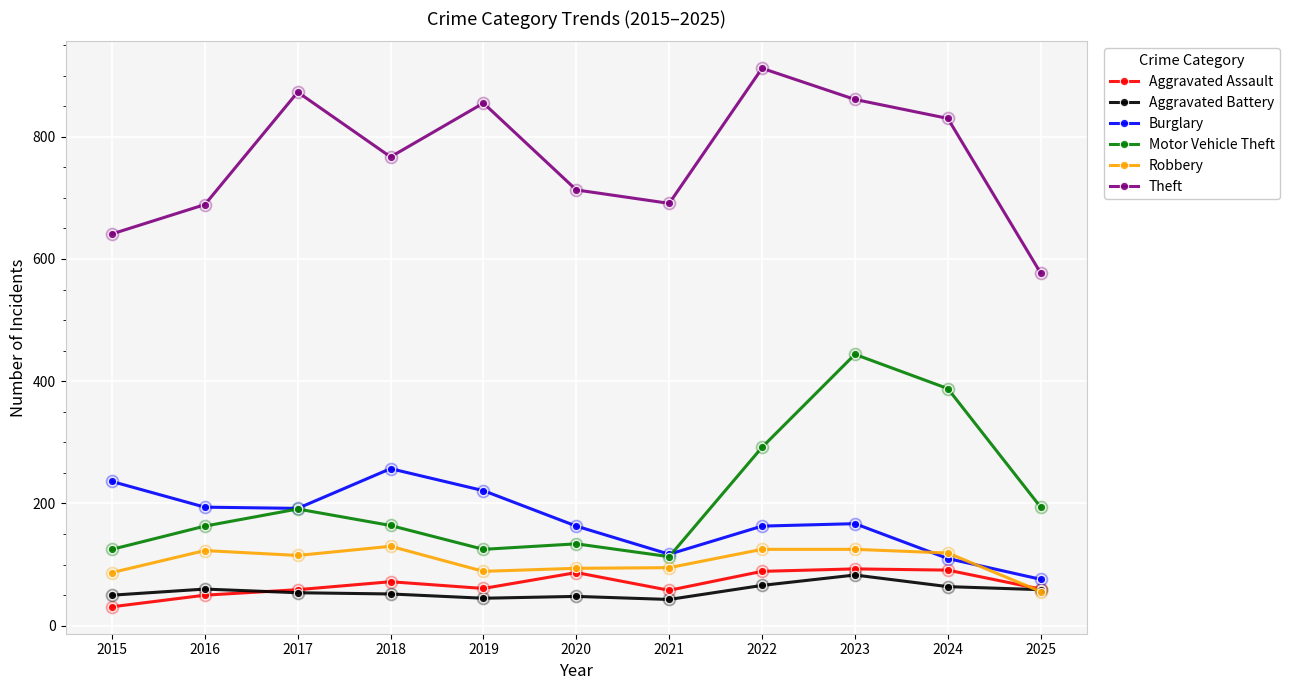

Is the value of Aggravated Battery at 2018 greater than the value of Motor Vehicle Theft at 2015?

No